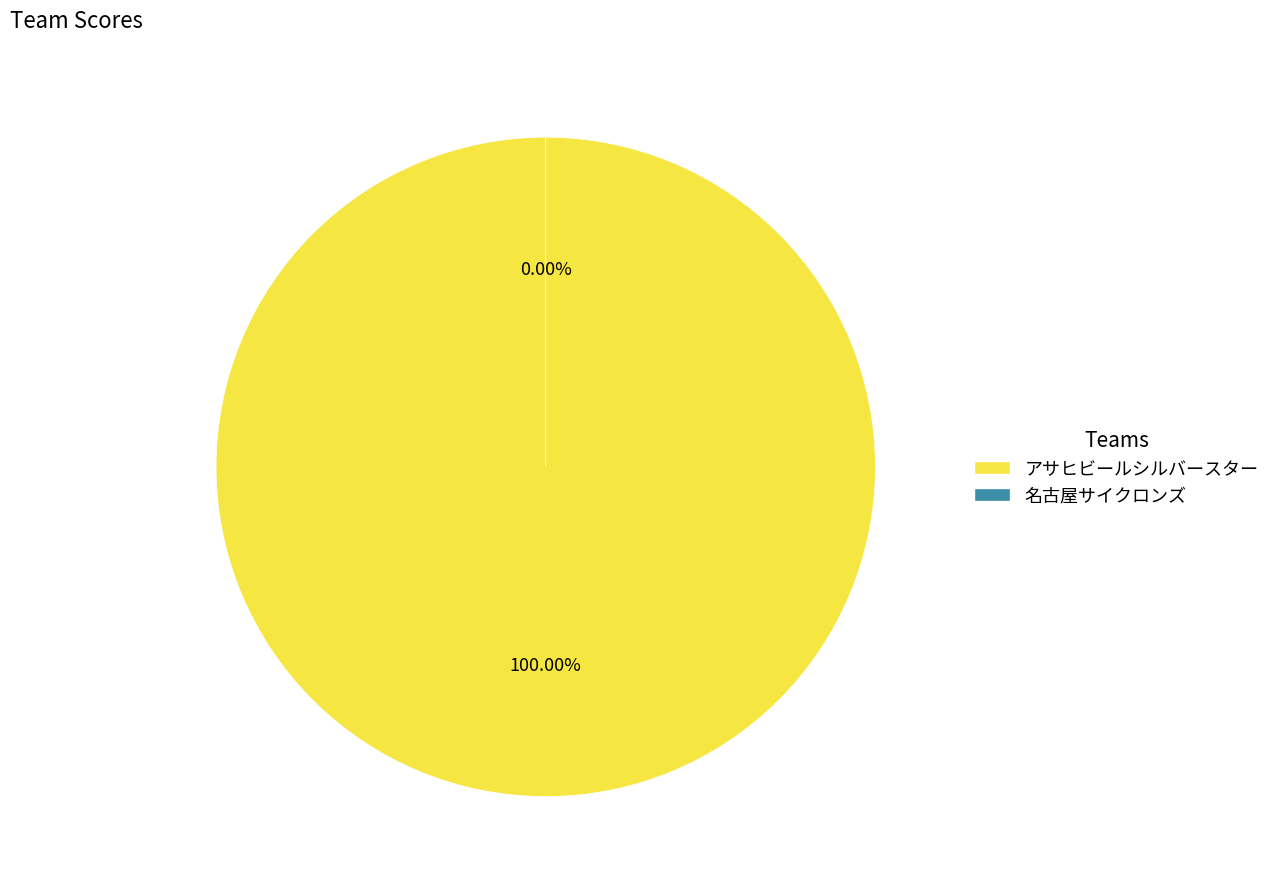

Between アサヒビールシルバースター and 名古屋サイクロンズ, which is larger?

アサヒビールシルバースター